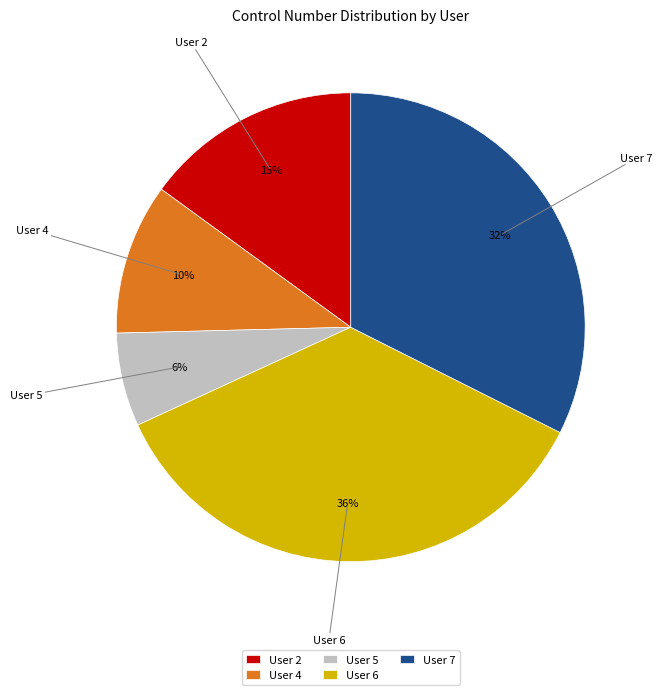

Do User 5 and User 2 together represent more than half of the pie?

No